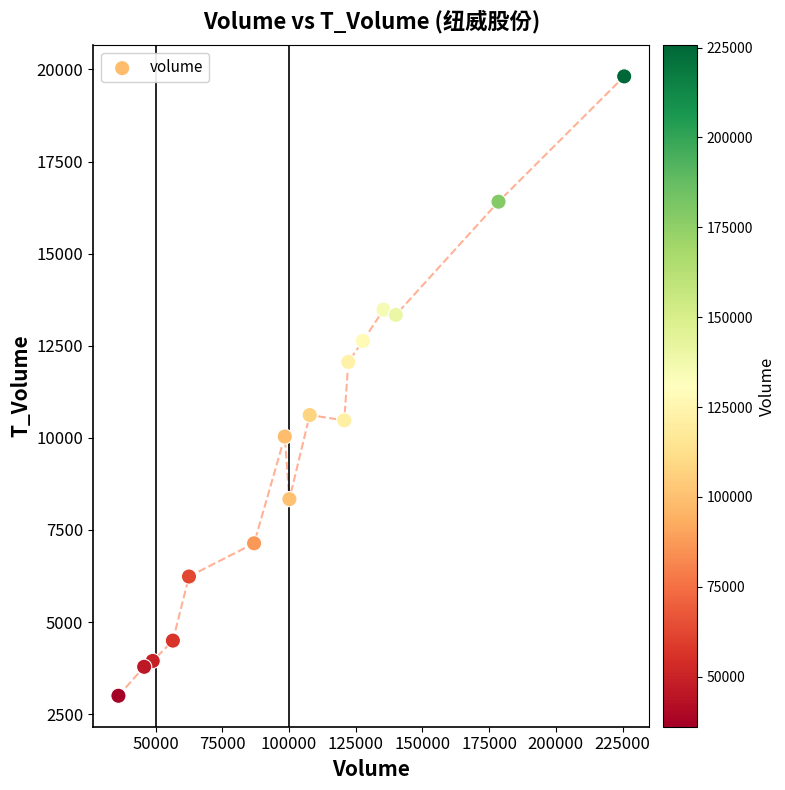

What is the range of X values (max minus min)?

189548